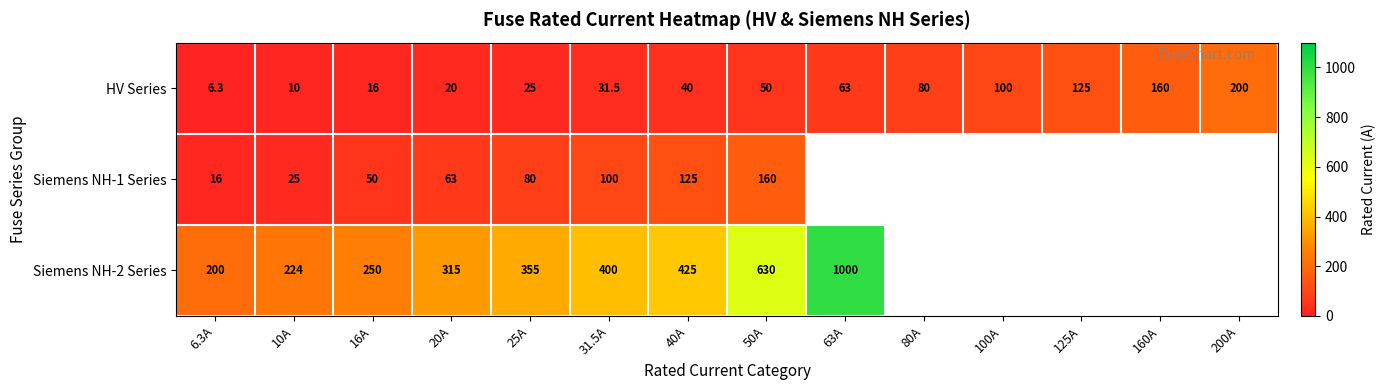

What is the difference between the highest and lowest values at 10A?

214.0